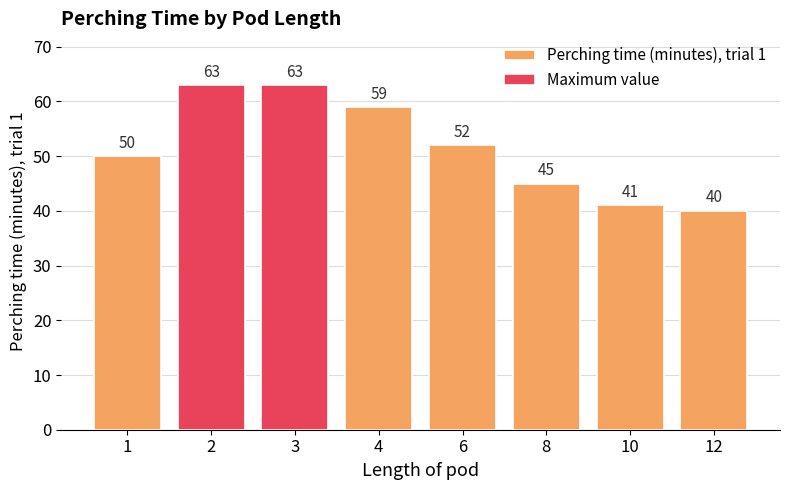

What value does the data have at 2, to the nearest 10?

60